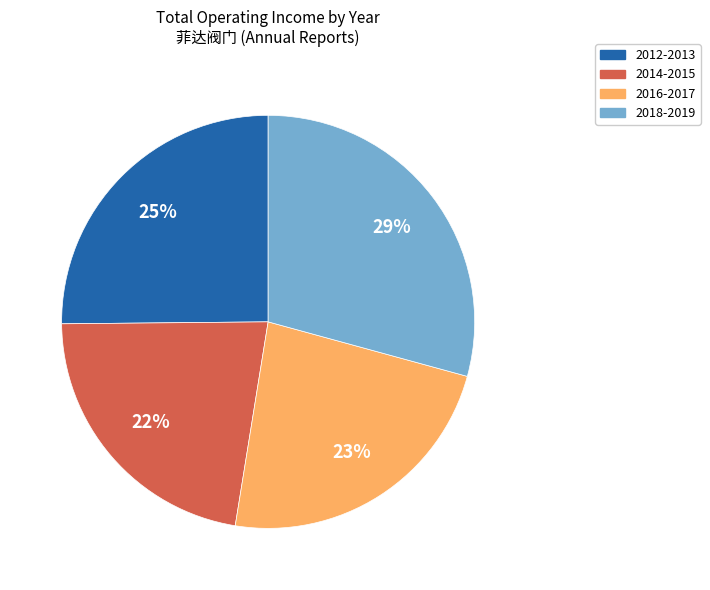

To the nearest percent, what is the average slice percentage?

25%